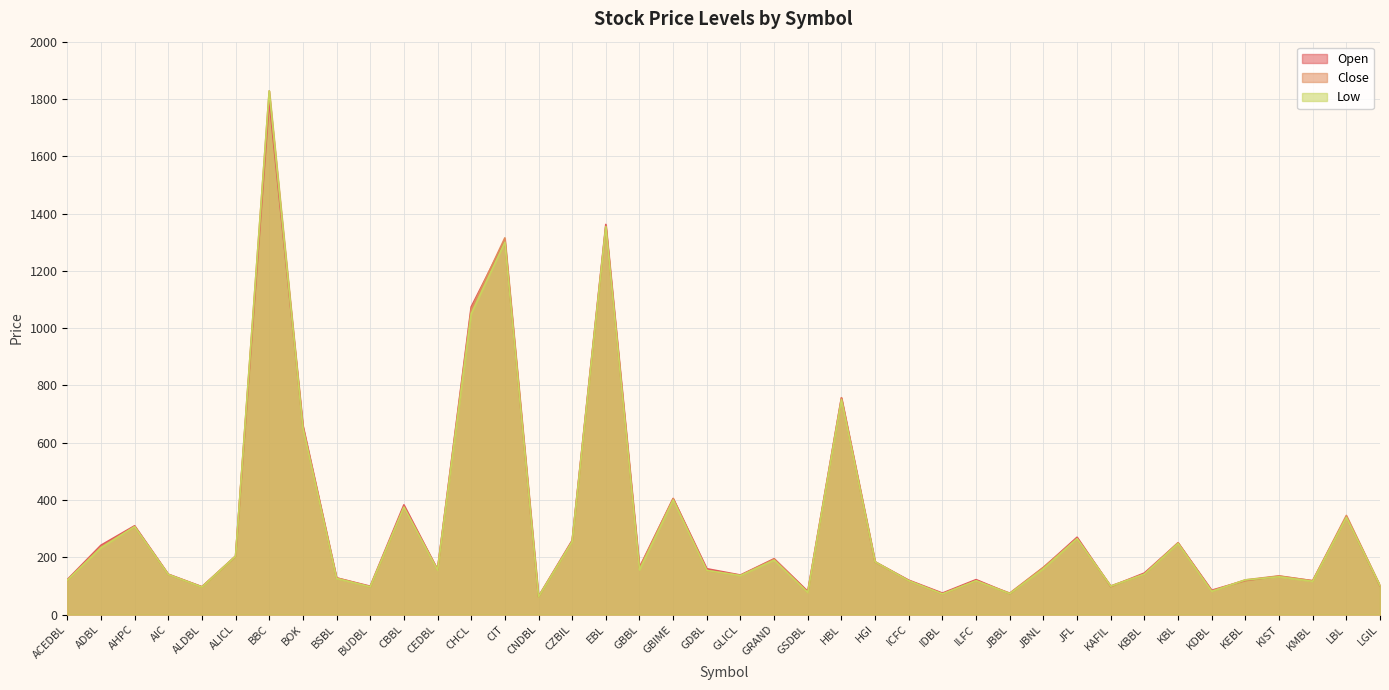

Between GBBL and KEBL, which series saw the biggest shift?

Open